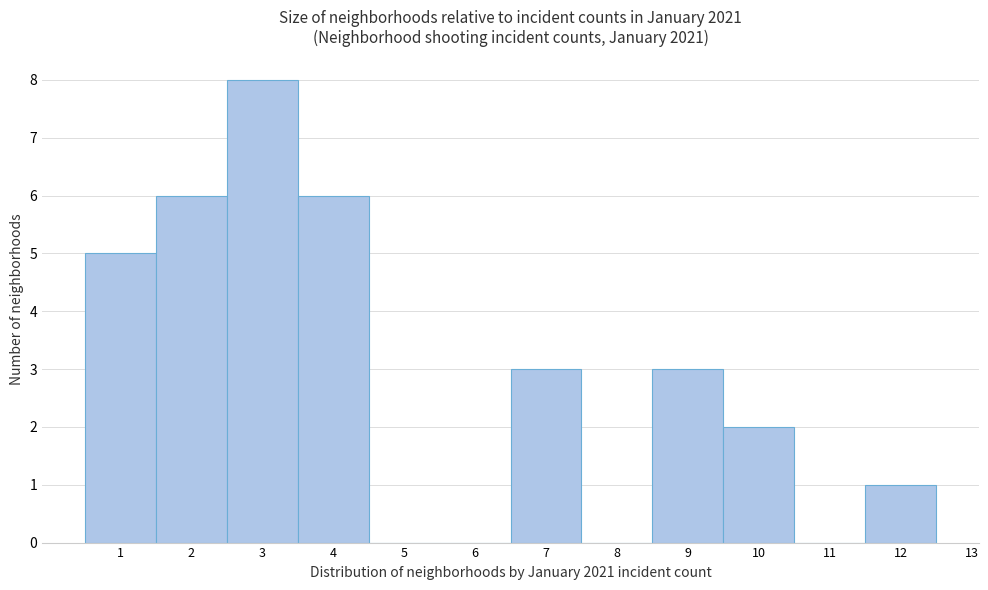

Reading left to right, what are all the values shown in this chart?

1=5	2=6	3=8	4=6	5=0	6=0	7=3	8=0	9=3	10=2	11=0	12=1